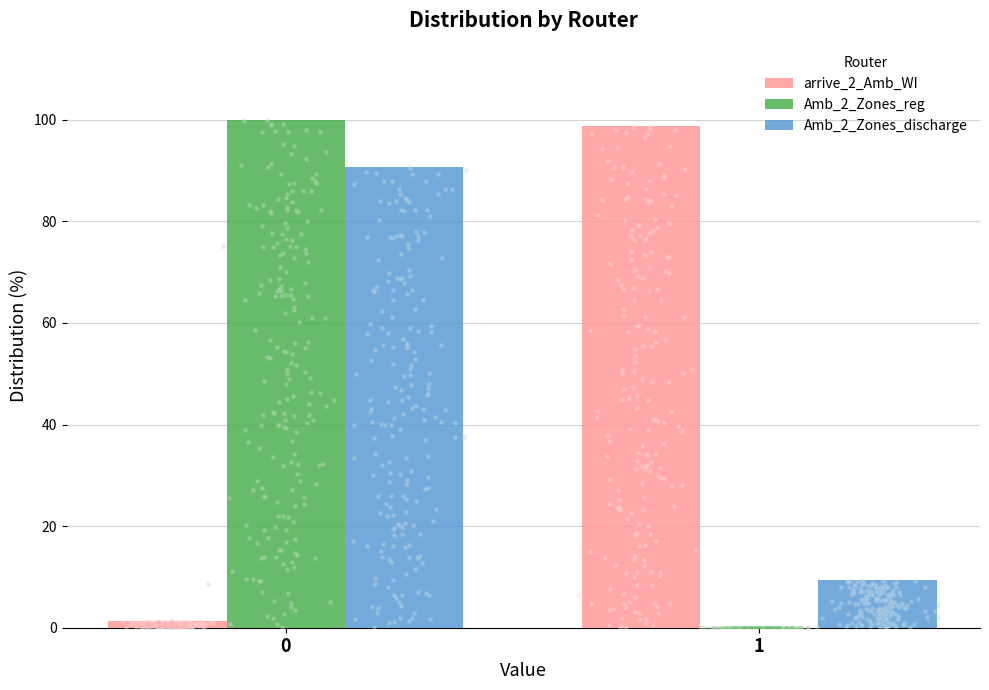

Which series reaches the maximum Y coordinate?

Amb_2_Zones_reg